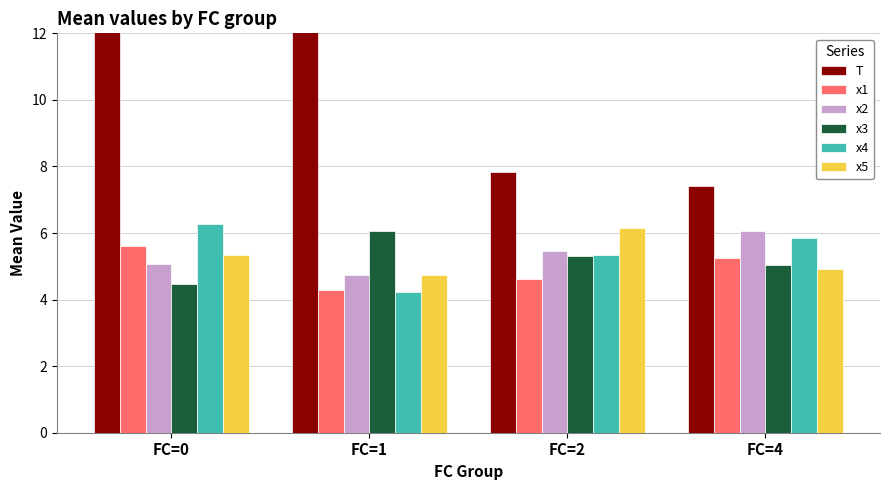

How many data points in x5 are less than 5?

2